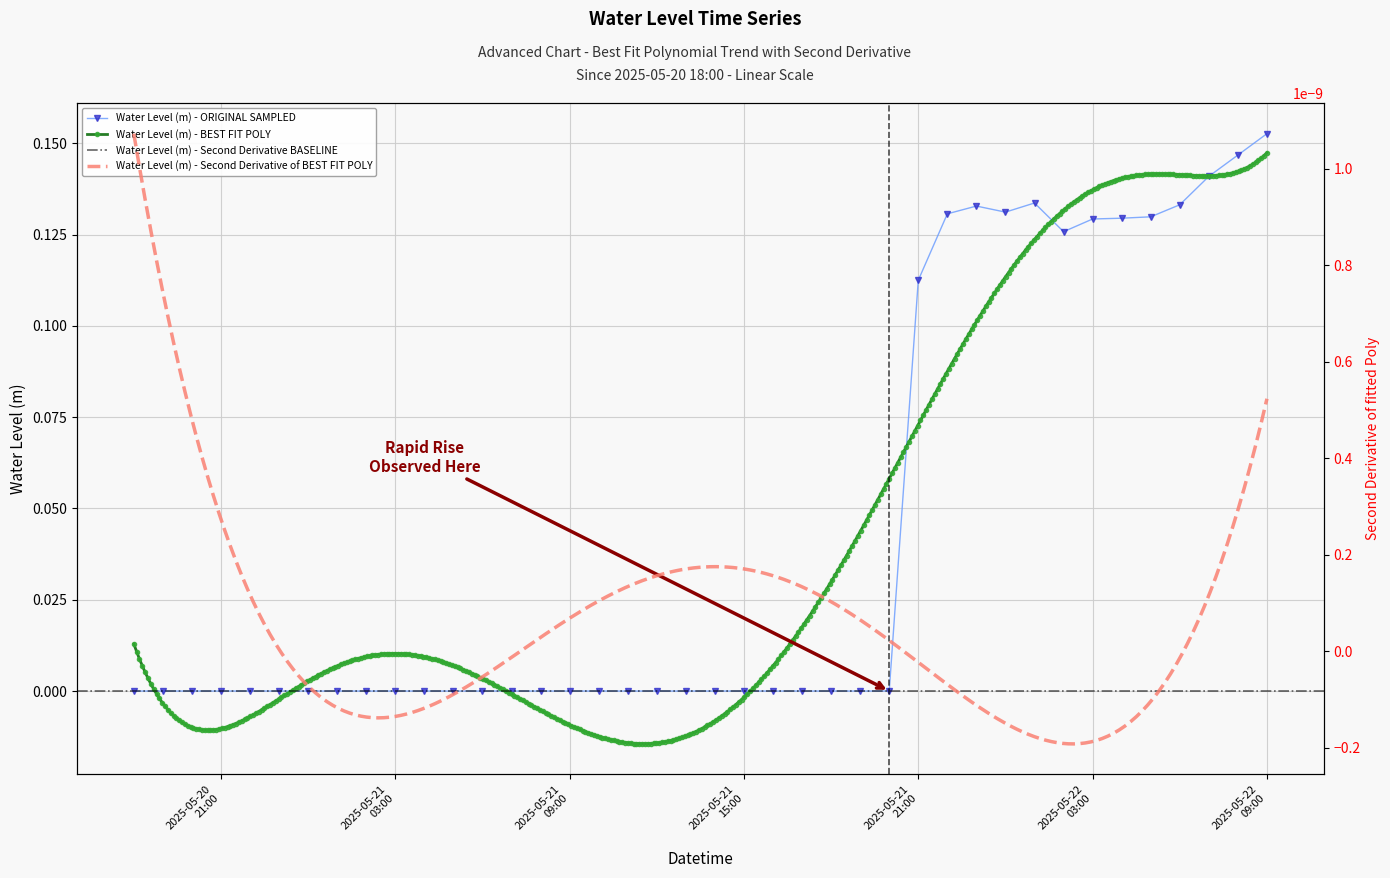

What is the difference between the maximum and minimum values?

0.2